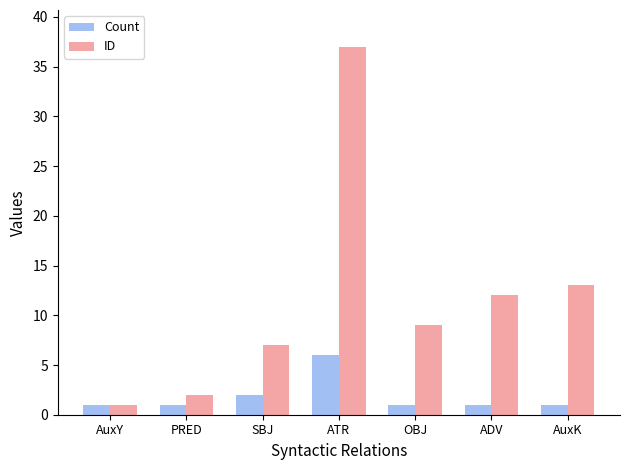

Which series has the largest total across all categories?

ID